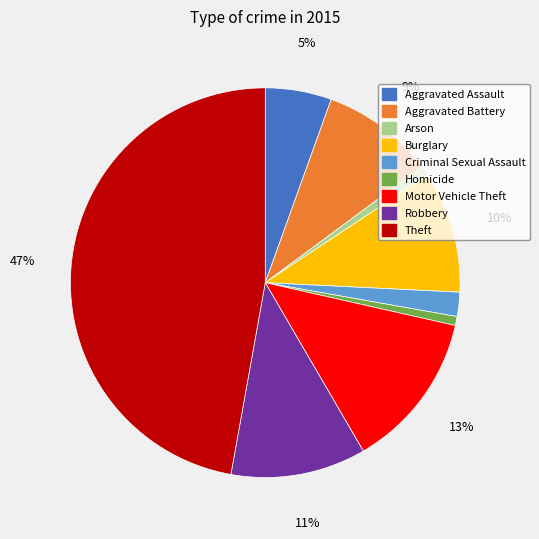

Do Burglary and Theft together represent more than half of the pie?

Yes